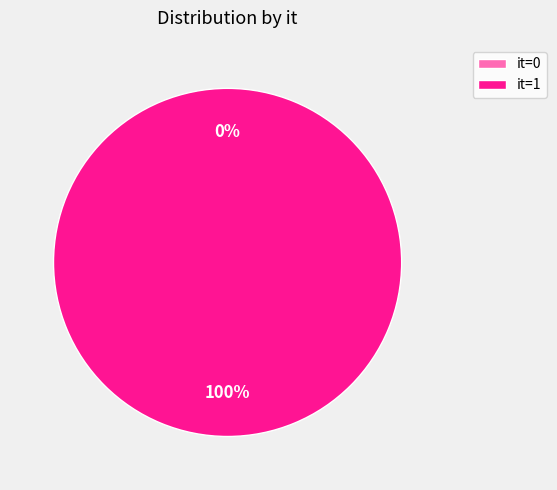

Is the sum of 1 and 0 greater than half?

Yes